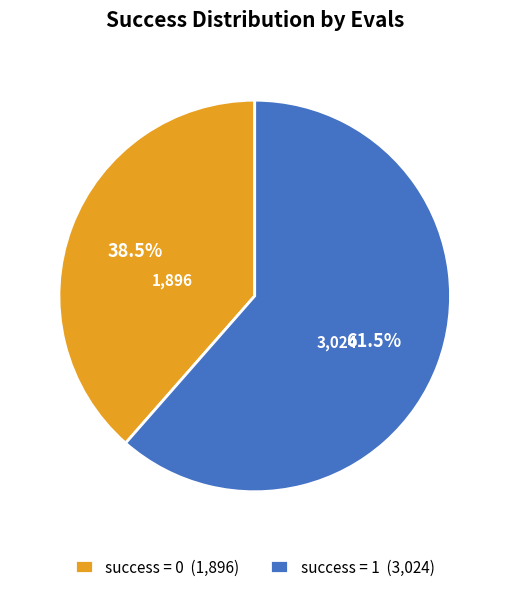

Which has a higher value, success = 1 (3,024) or success = 0 (1,896)?

success = 1 (3,024)